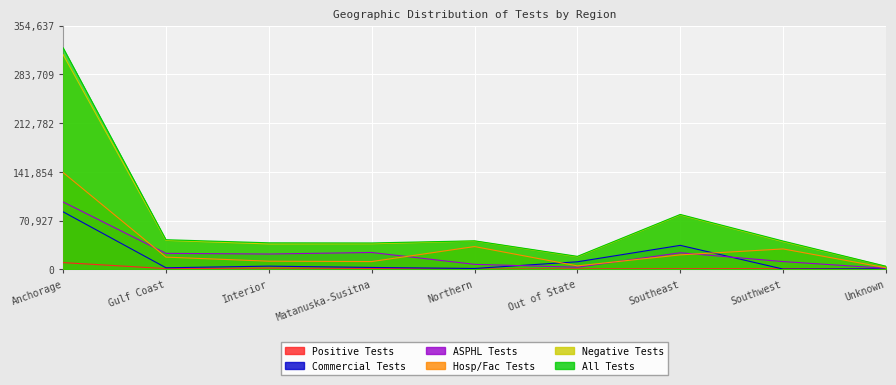

List the series in order of their peak value, lowest first.

Positive Tests, Commercial Tests, ASPHL Tests, Hosp/Fac Tests, Negative Tests, All Tests